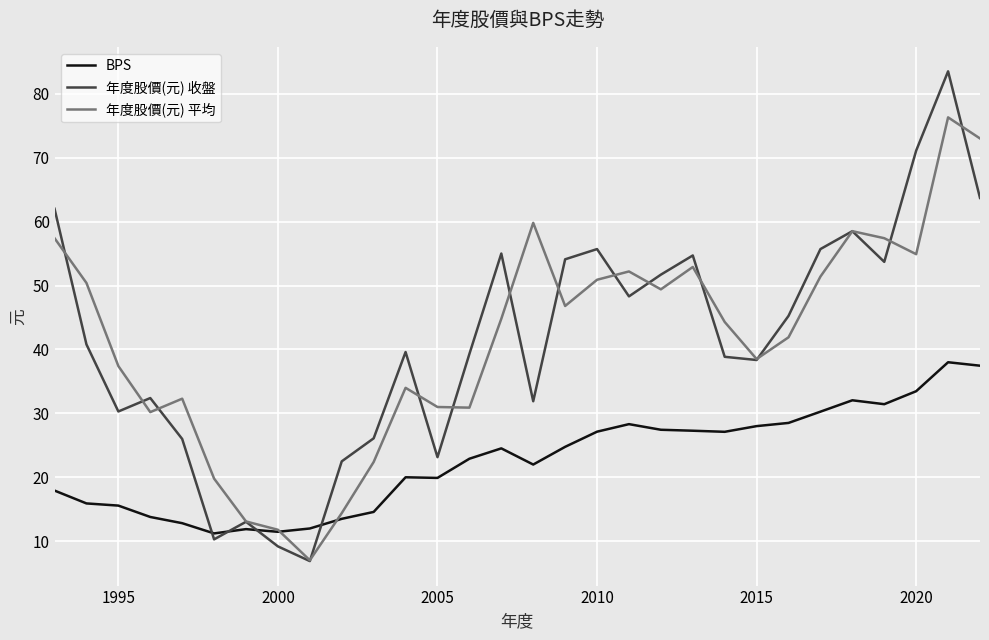

What is the greatest value displayed?

83.5